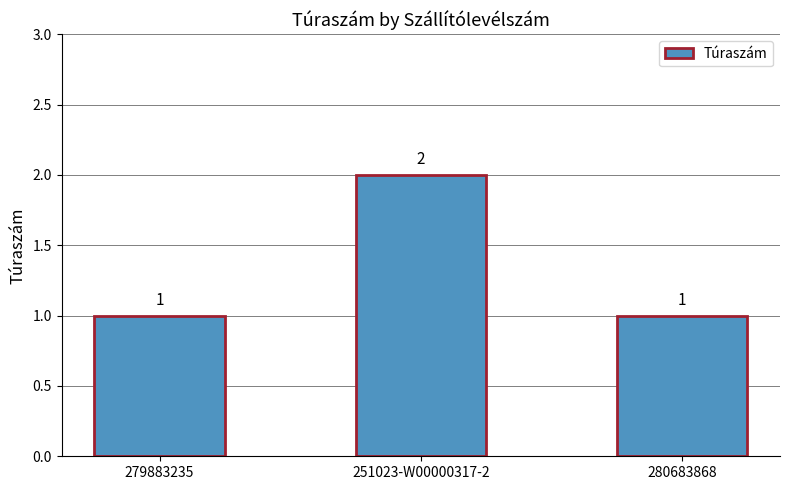

Approximately how many times larger is the value at 251023-W00000317-2 compared to 280683868?

2.0